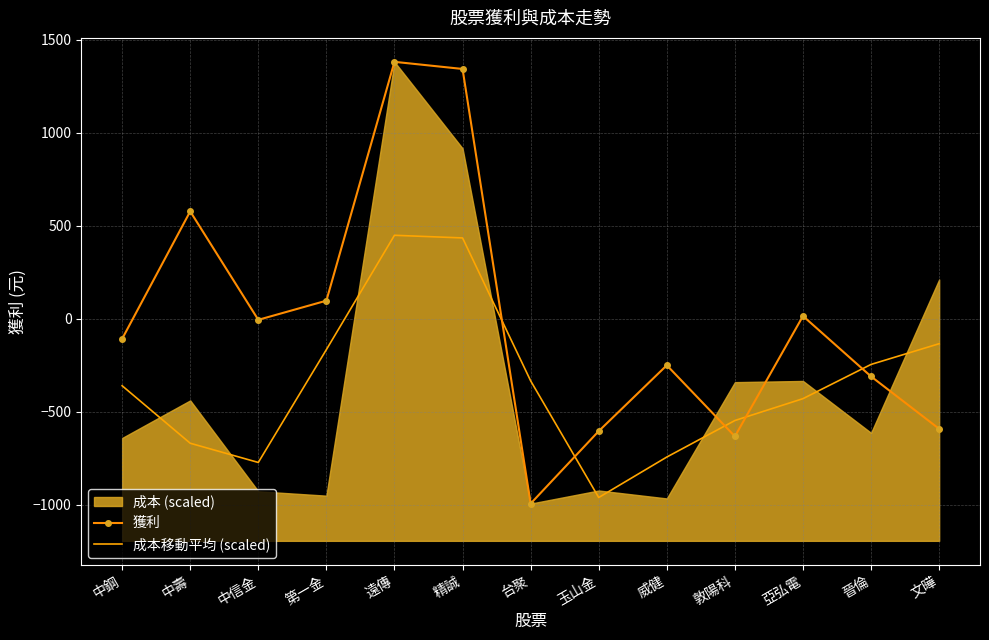

At which category does 成本移動平均 (scaled) reach its first local peak?

遠傳